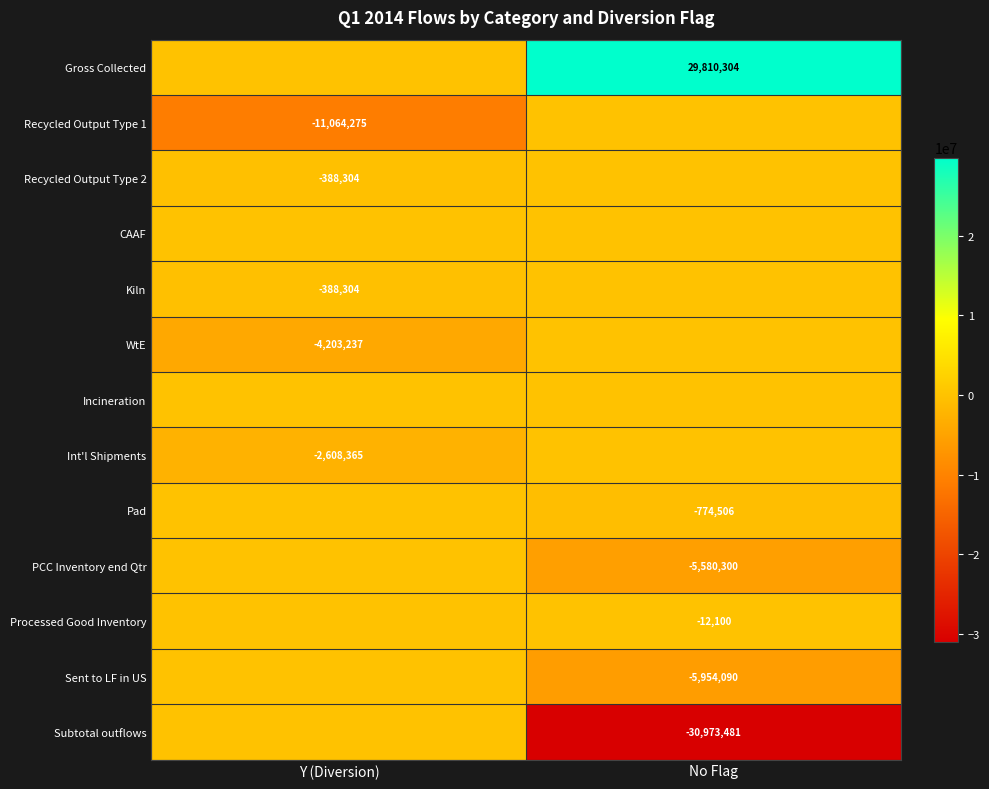

True or false: Subtotal outflows has a value of -6329184 at No Flag.

False